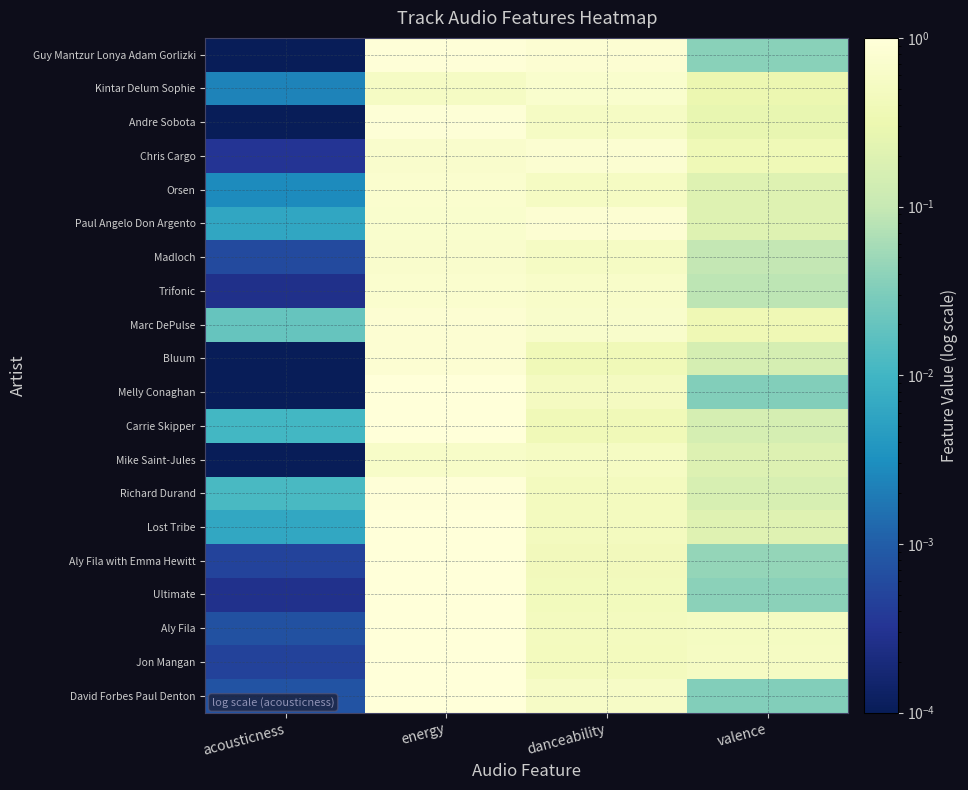

At how many categories does at least one series exceed 0?

4